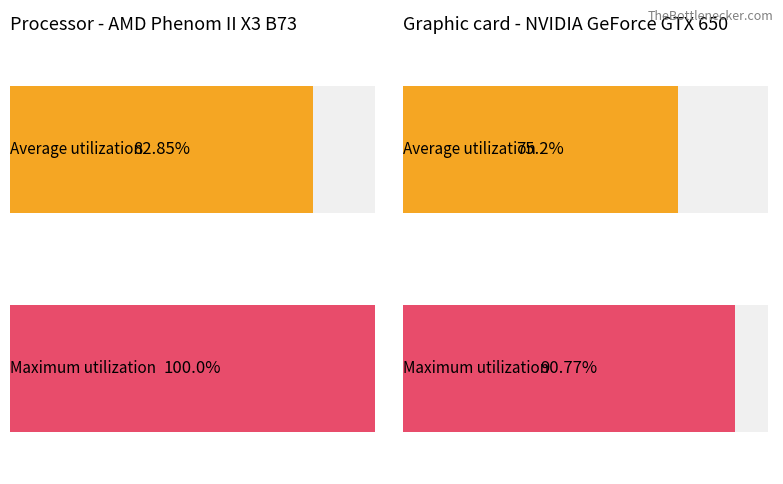

How many data points does each series have?

4